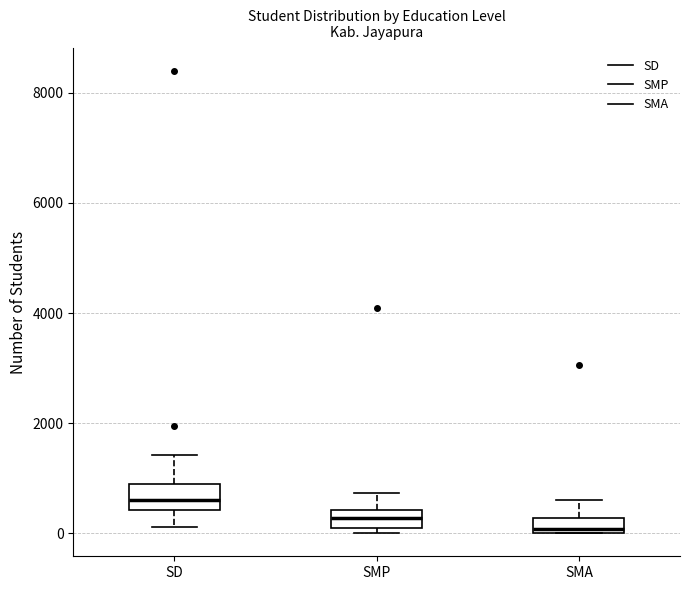

Where does the median line of the box for SMP sit on the y-axis? The values are not printed on the chart, so give them approximately, as read against the axis.

200